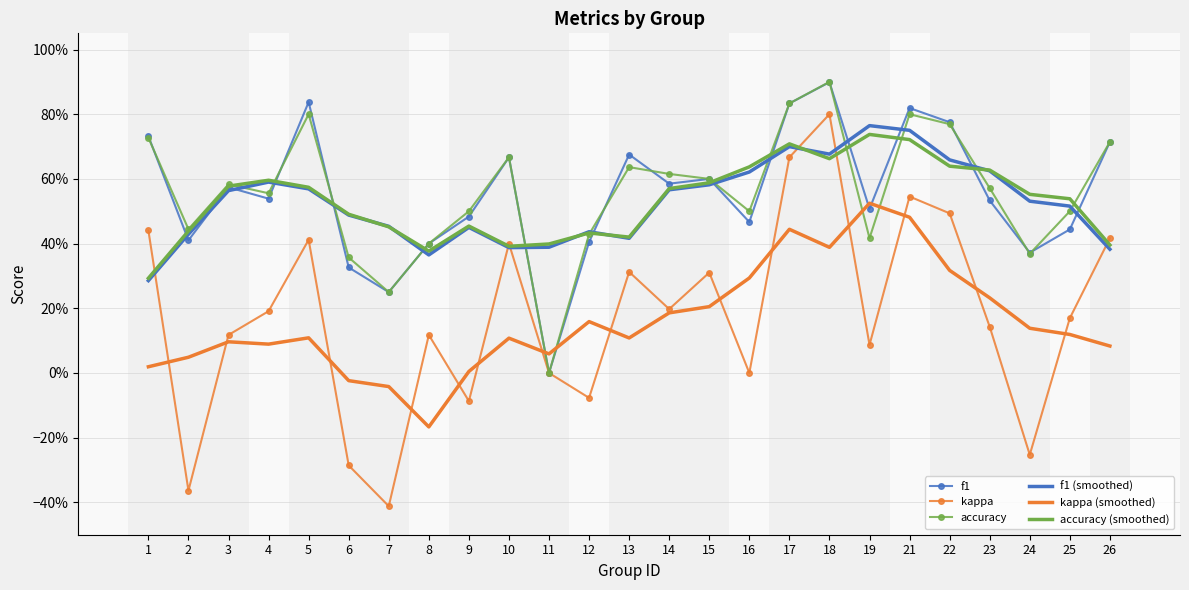

True or false: f1 (smoothed) and accuracy cross at least once.

True